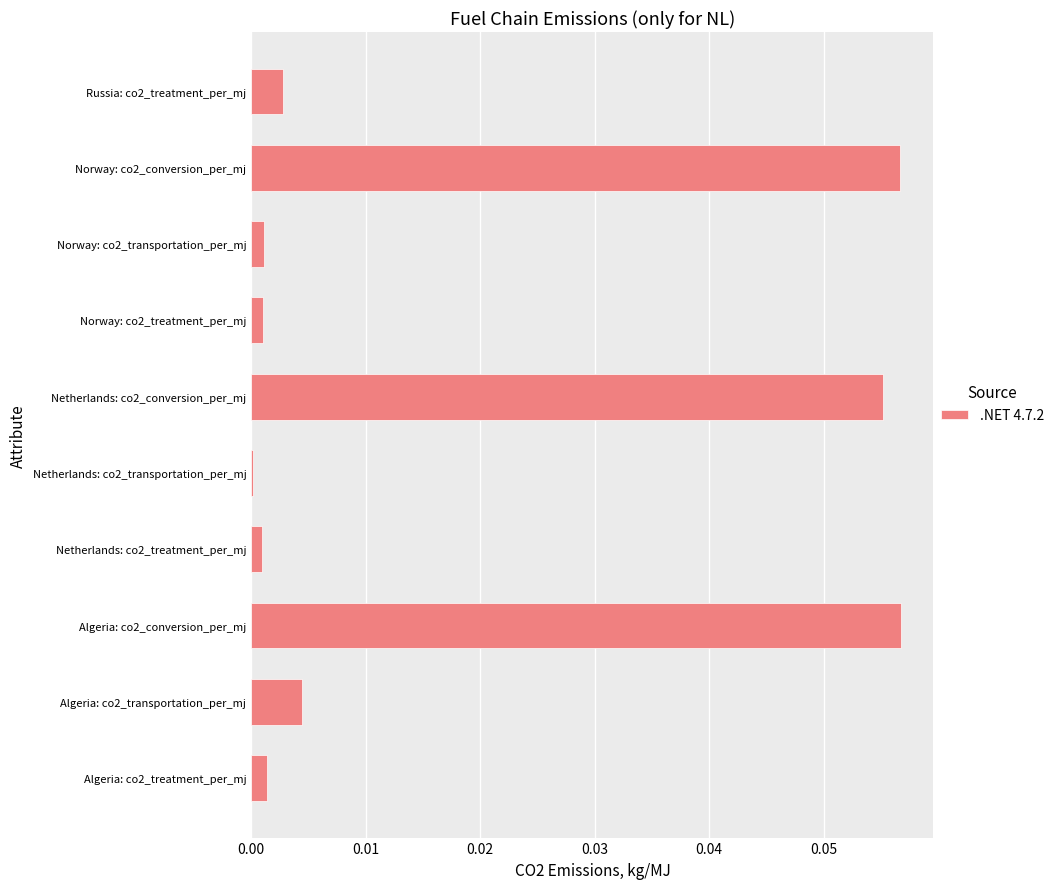

Is it true that the value at Norway: co2_treatment_per_mj is 0.0?

True